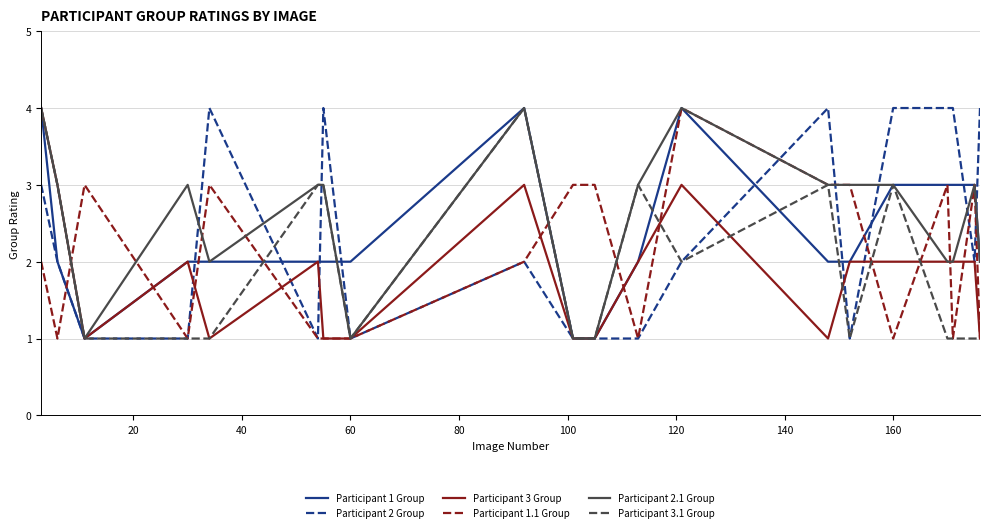

What is the greatest value displayed?

4